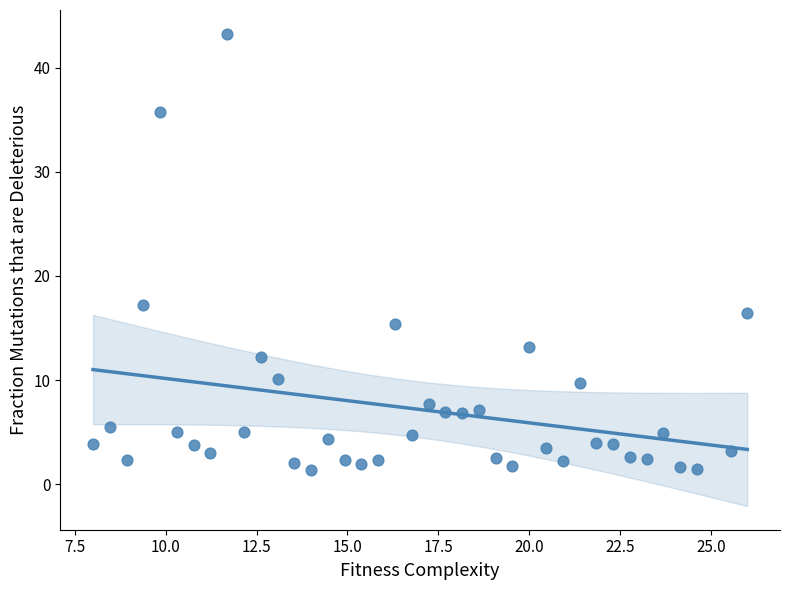

What is the range of Y values (max minus min)?

41.9